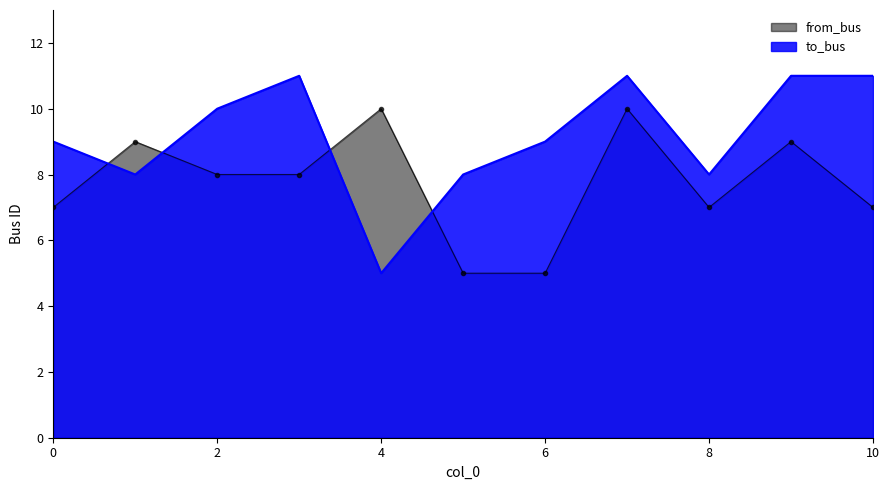

At which category does from_bus reach its first local peak?

1